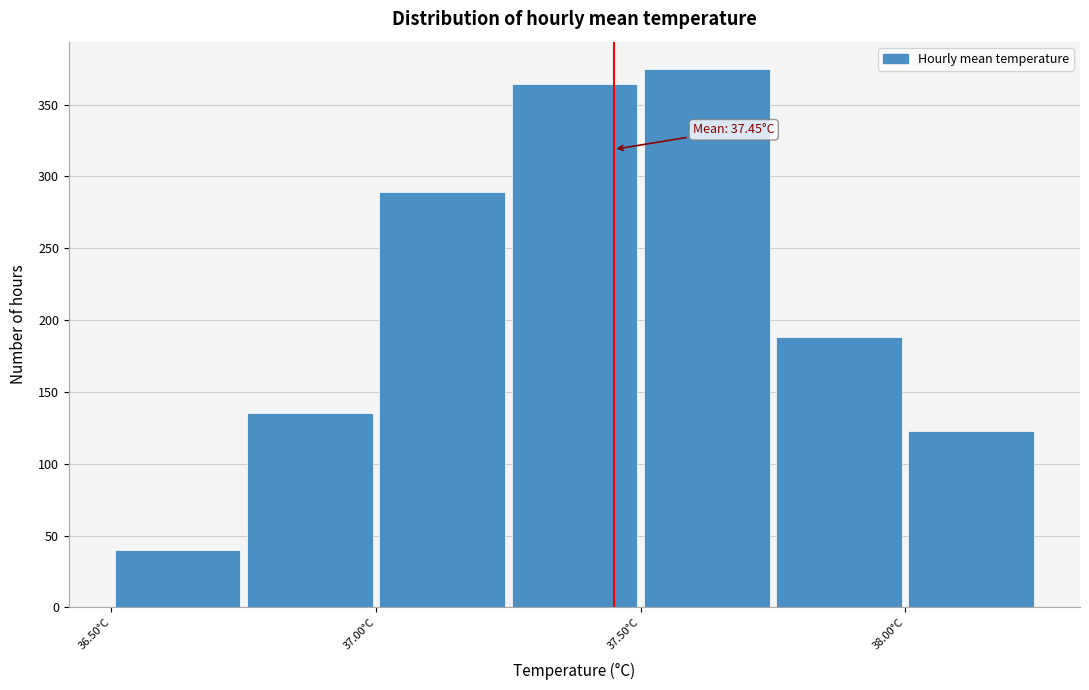

Over which range of the x-axis is the bar tallest?

37.50 to 37.75